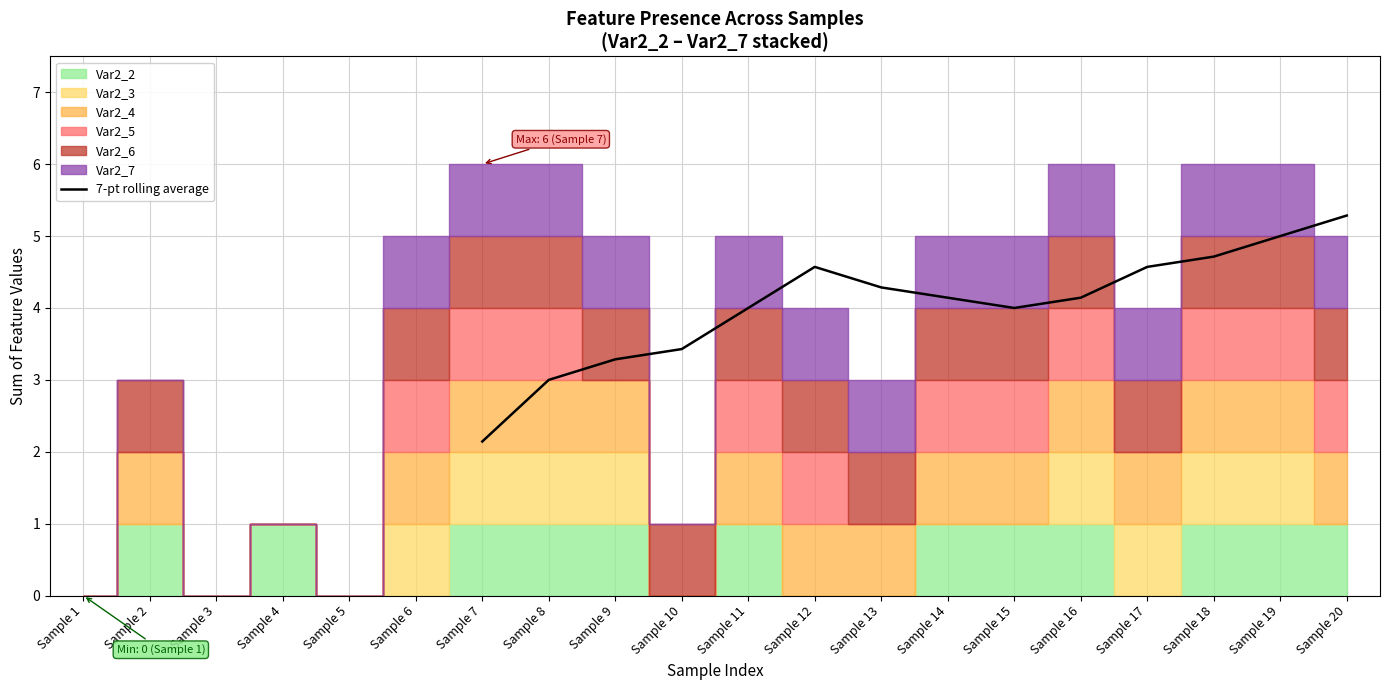

The value of 7-pt rolling average at Sample 8 is 3.0. True or false?

True